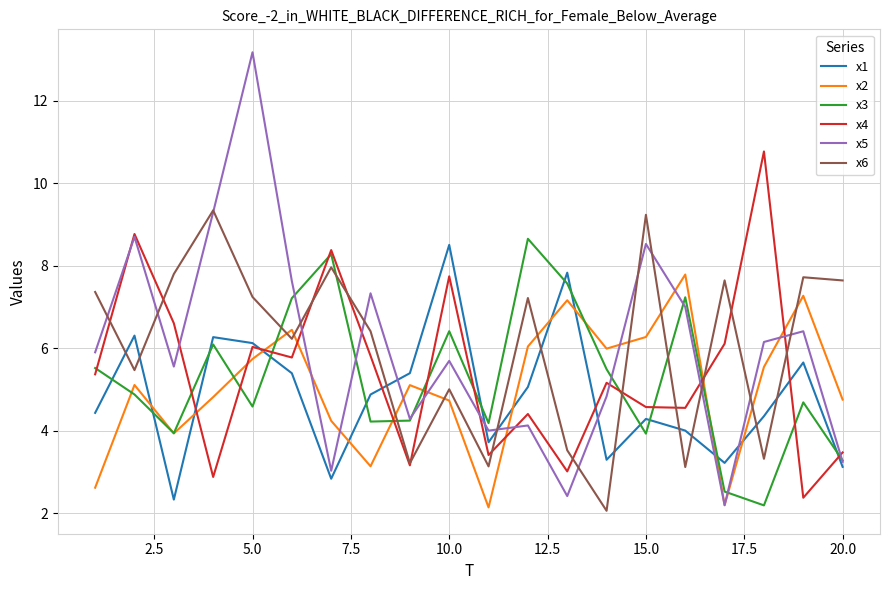

Does the chart have visible grid lines?

Yes